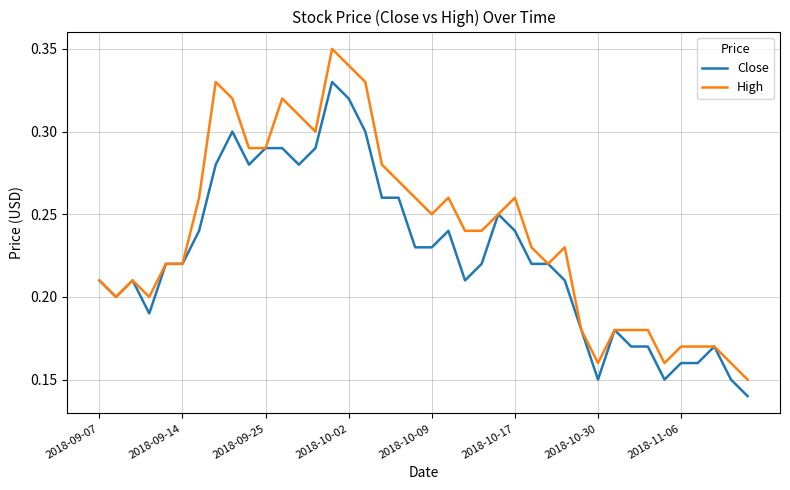

Which series has the largest total across all categories?

High